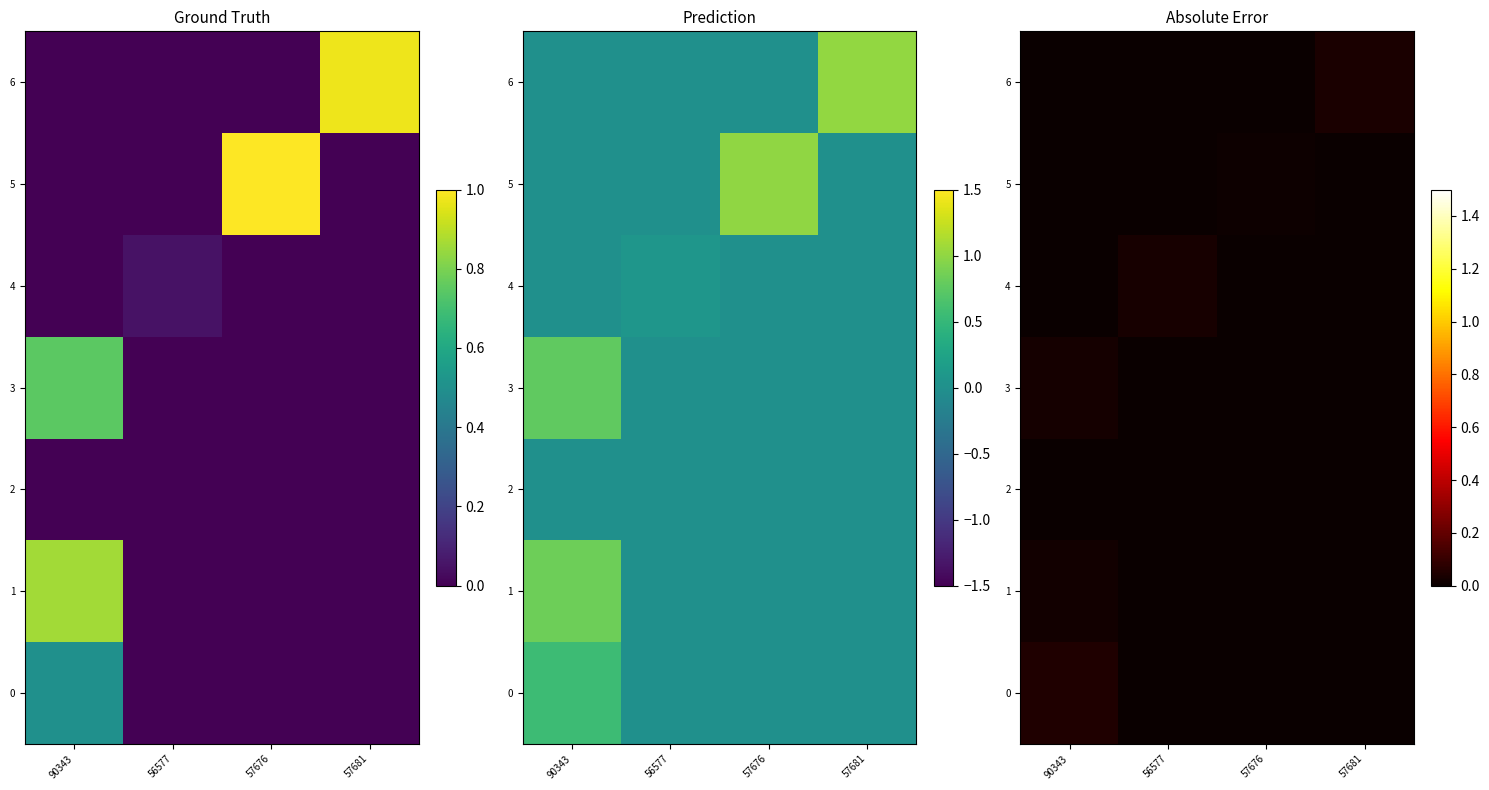

Where is 1 nearest to the value 0?

56577